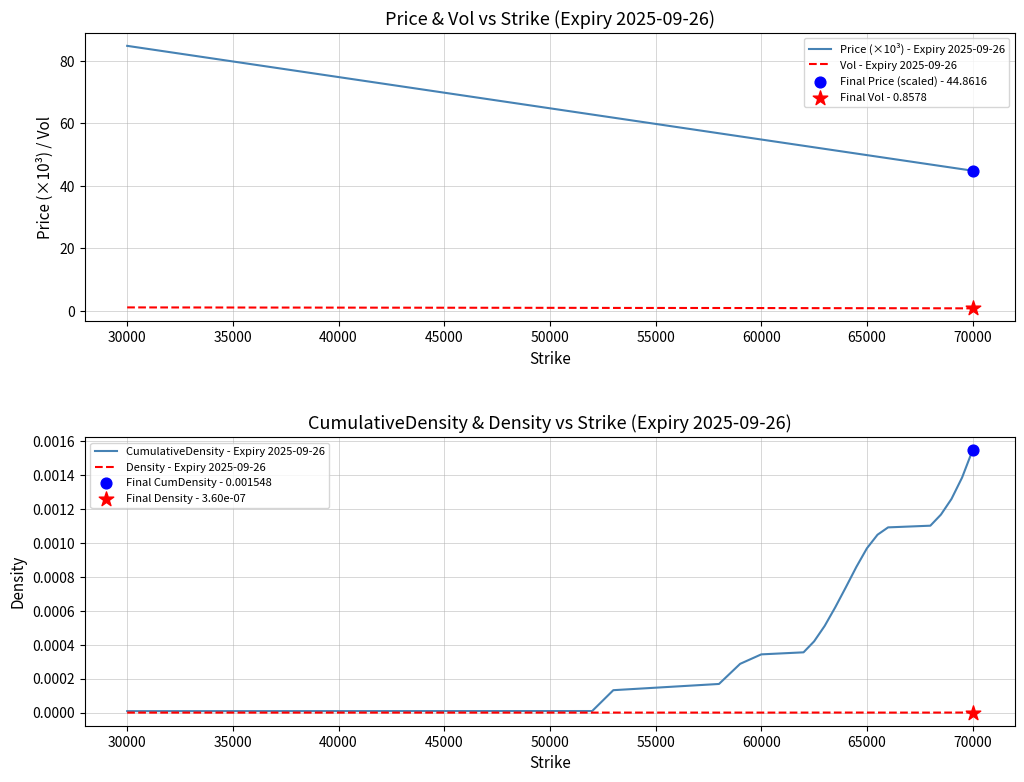

Which series reaches the minimum Y coordinate?

Density - Expiry 2025-09-26